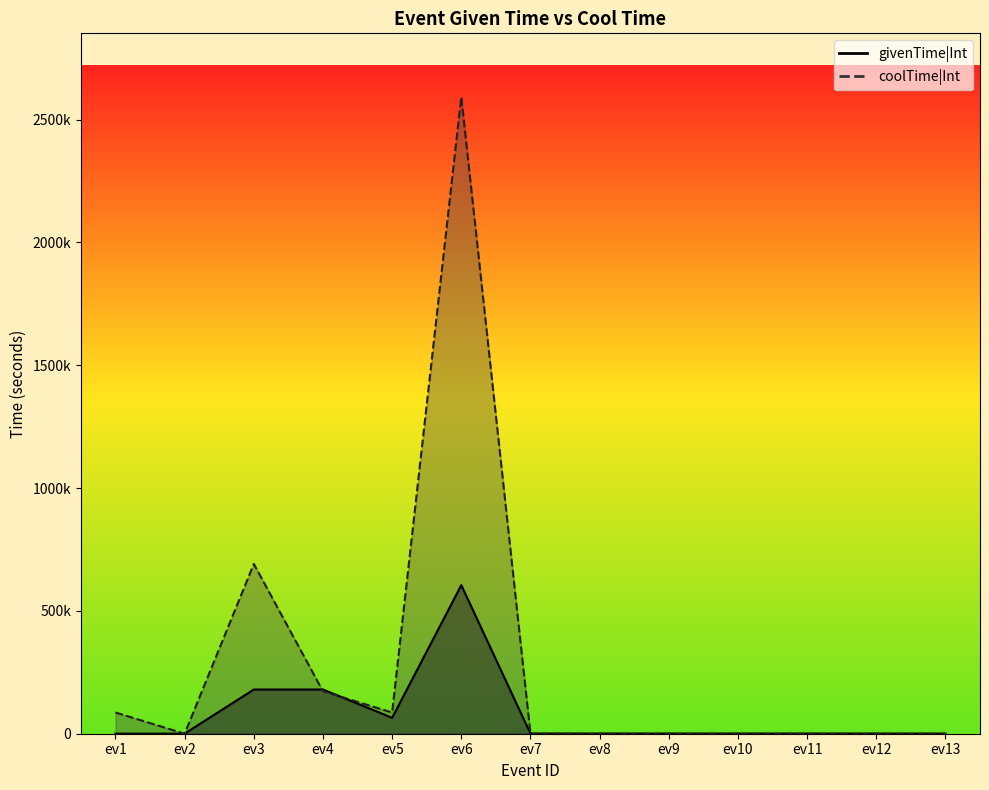

How many times do givenTime|Int and coolTime|Int cross each other?

4